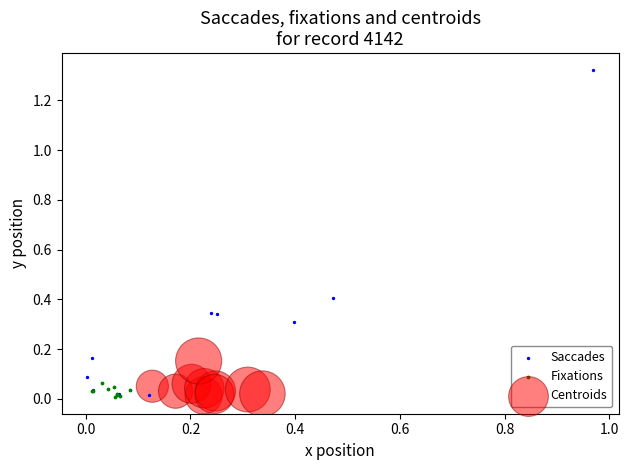

Which series reaches the maximum Y coordinate?

Saccades